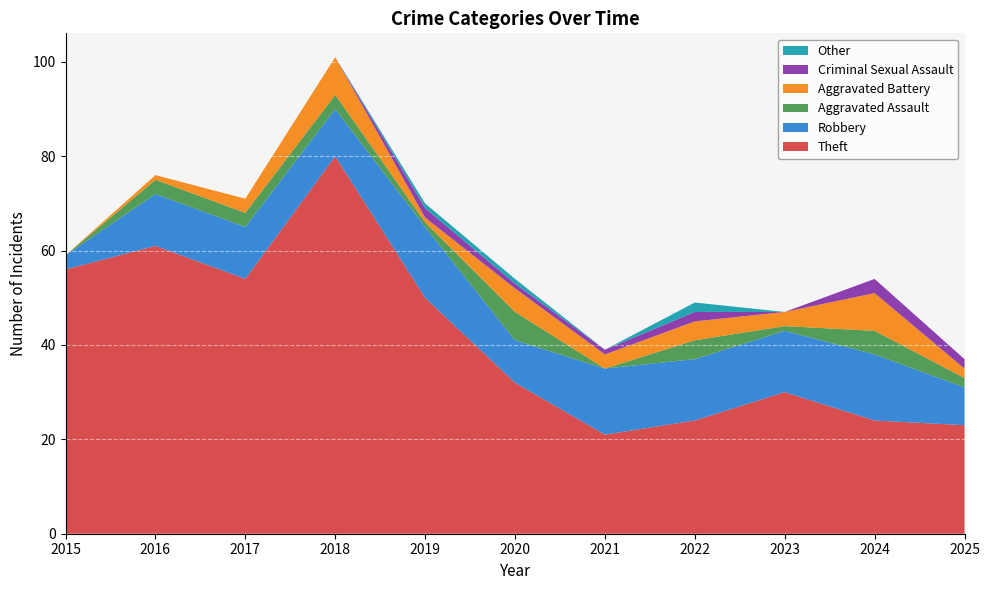

Reading left to right, what are all the values shown in this chart?

Theft: 2015=56	2016=61	2017=54	2018=80	2019=50	2020=32	2021=21	2022=24	2023=30	2024=24	2025=23
Robbery: 2015=3	2016=11	2017=11	2018=10	2019=15	2020=9	2021=14	2022=13	2023=13	2024=14	2025=8
Aggravated Assault: 2015=0	2016=3	2017=3	2018=3	2019=1	2020=6	2021=0	2022=4	2023=1	2024=5	2025=2
Aggravated Battery: 2015=0	2016=1	2017=3	2018=8	2019=1	2020=5	2021=3	2022=4	2023=3	2024=8	2025=2
Criminal Sexual Assault: 2015=0	2016=0	2017=0	2018=0	2019=2	2020=1	2021=1	2022=2	2023=0	2024=3	2025=2
Other: 2015=0	2016=0	2017=0	2018=0	2019=1	2020=1	2021=0	2022=2	2023=0	2024=0	2025=0